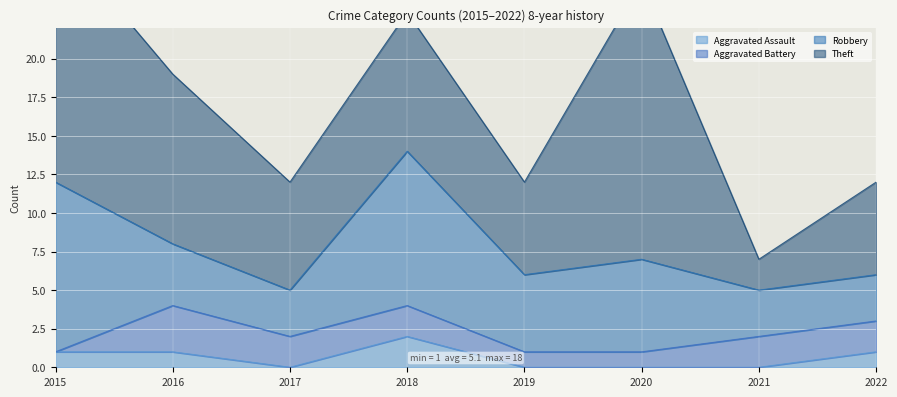

How many lines are shown in the chart?

4